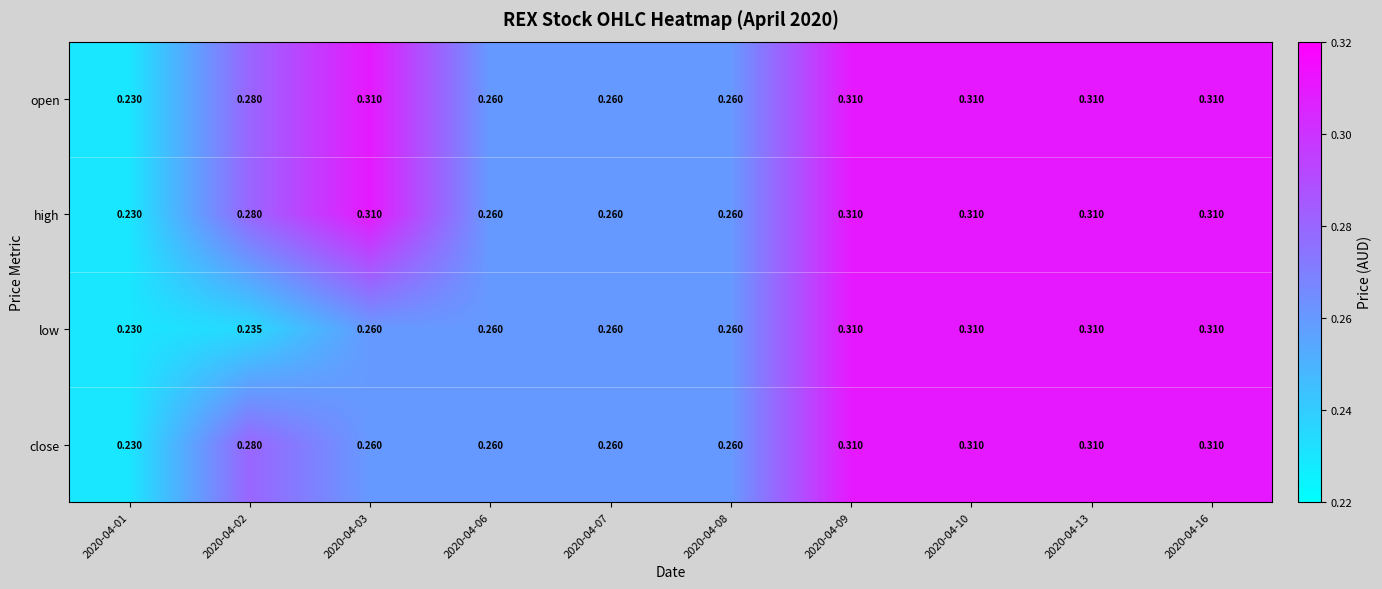

At how many categories does at least one series exceed 0?

10